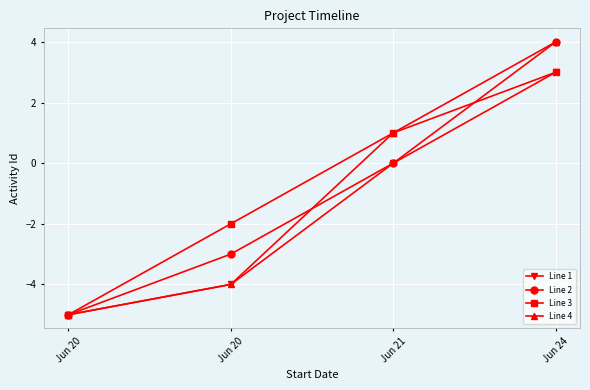

Reading left to right, transcribe all the data shown in this chart.

Line 1: Jun 20=-5	Jun 20=-4	Jun 21=0	Jun 24=3
Line 2: Jun 20=-5	Jun 20=-3	Jun 21=0	Jun 24=4
Line 3: Jun 20=-5	Jun 20=-2	Jun 21=1	Jun 24=3
Line 4: Jun 20=-5	Jun 20=-4	Jun 21=1	Jun 24=4